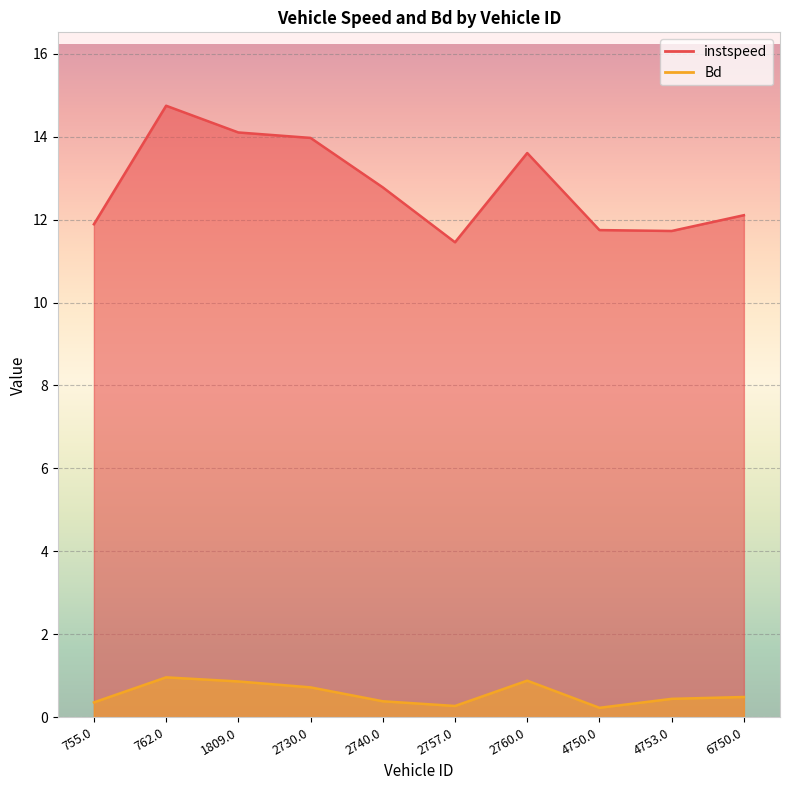

Where is instspeed nearest to the value 13?

2740.0